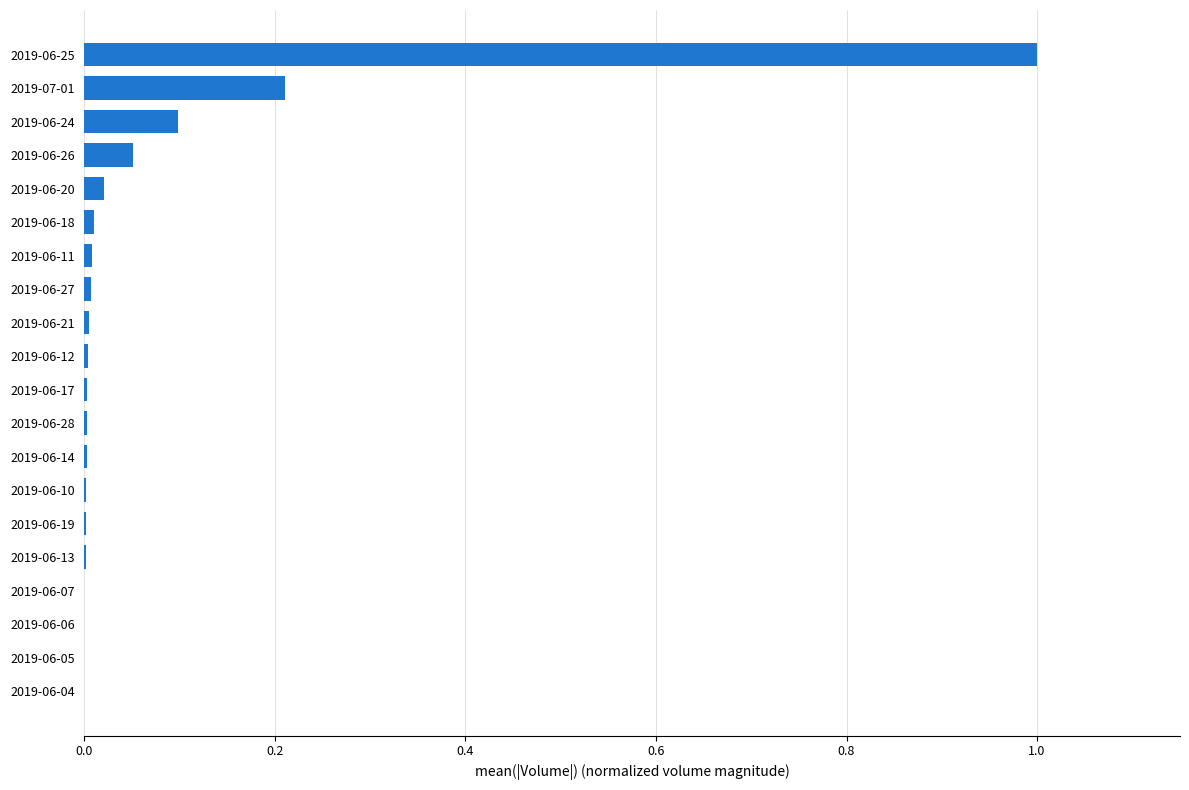

What is the sum of all values?

1.4